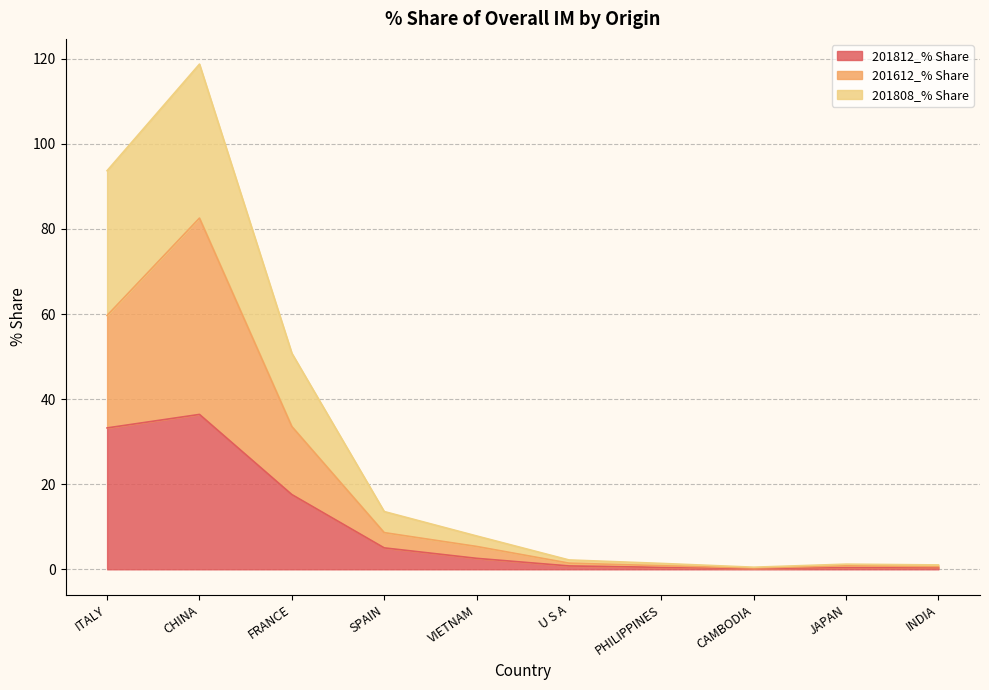

Is it true that 201812_% Share equals 8.2 at CHINA?

False